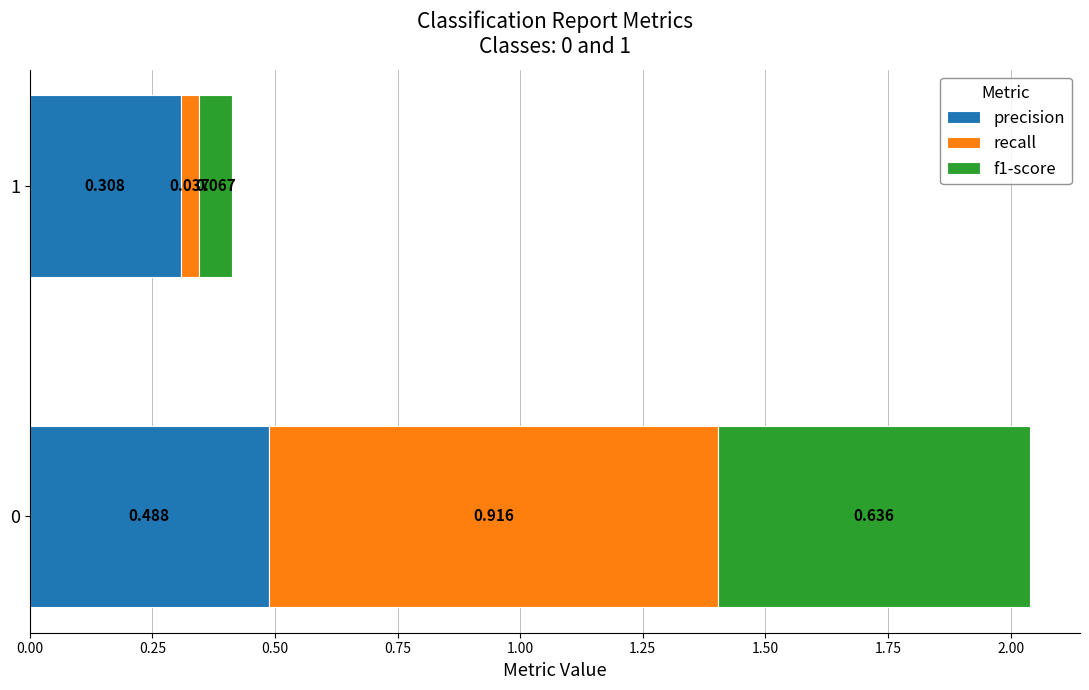

What are all the series names shown in the legend?

precision, recall, f1-score